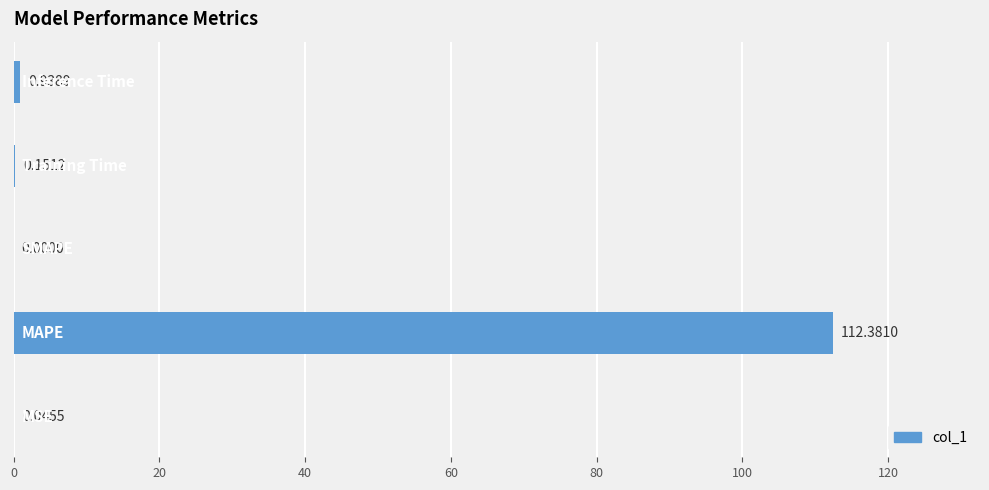

What is the maximum value shown in the chart?

112.4